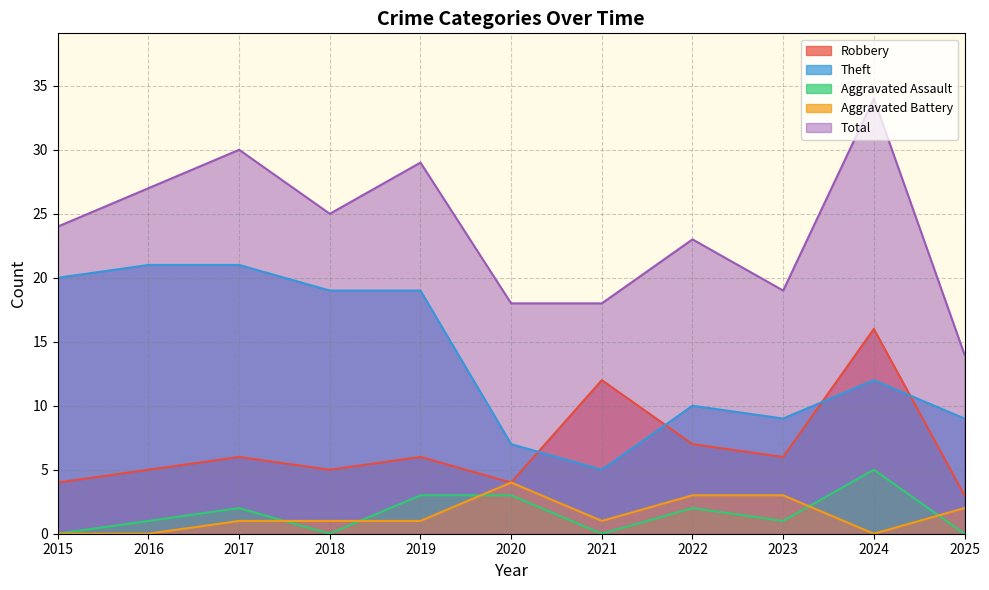

True or false: Robbery has a value of 6 at 2023.

True